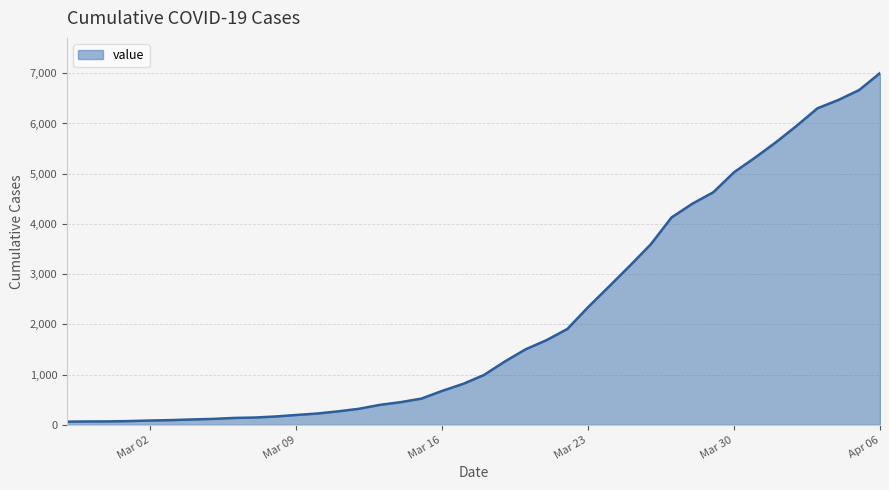

What is the greatest value displayed?

7004